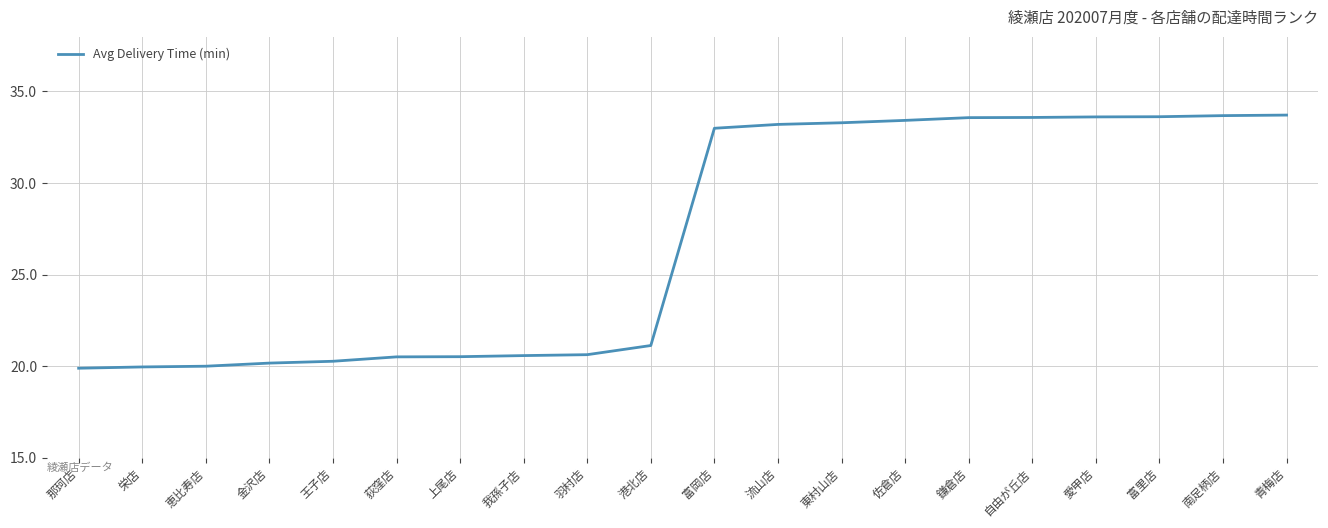

At which label is the value closest to 26?

港北店